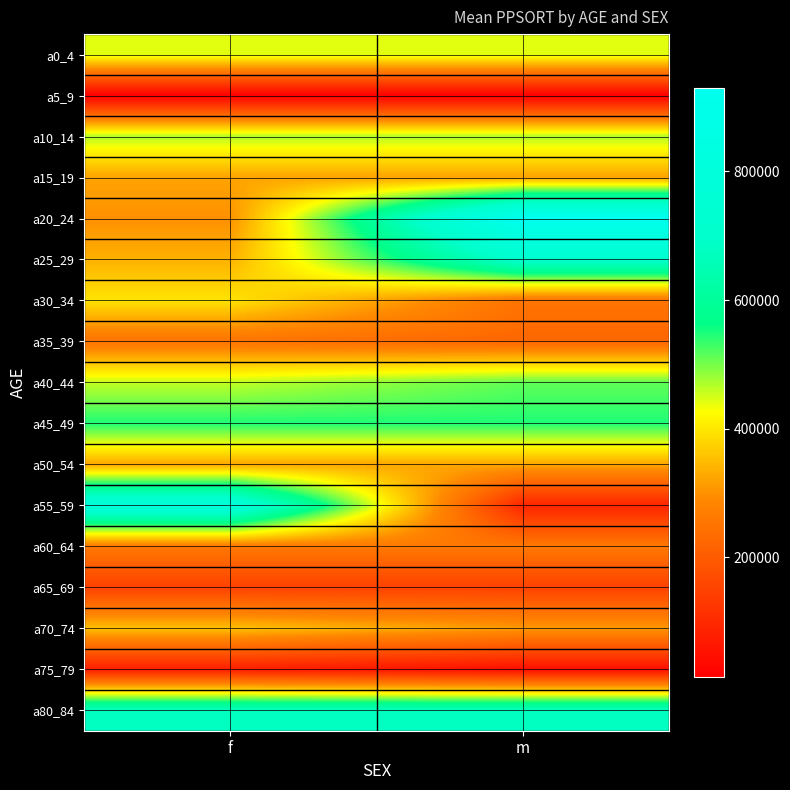

Reading left to right, extract all data points from this chart.

a0_4: f=441717	m=441717
a5_9: f=14886	m=14886
a10_14: f=468825	m=468825
a15_19: f=322228	m=322228
a20_24: f=299278	m=929147
a25_29: f=337241	m=719208
a30_34: f=396782	m=250055
a35_39: f=249238	m=222789
a40_44: f=458172	m=511794
a45_49: f=547117	m=547117
a50_54: f=325496	m=325496
a55_59: f=795894	m=91910
a60_64: f=260100	m=260100
a65_69: f=148209	m=148209
a70_74: f=355095	m=310270
a75_79: f=76986	m=45950
a80_84: f=676452	m=676452